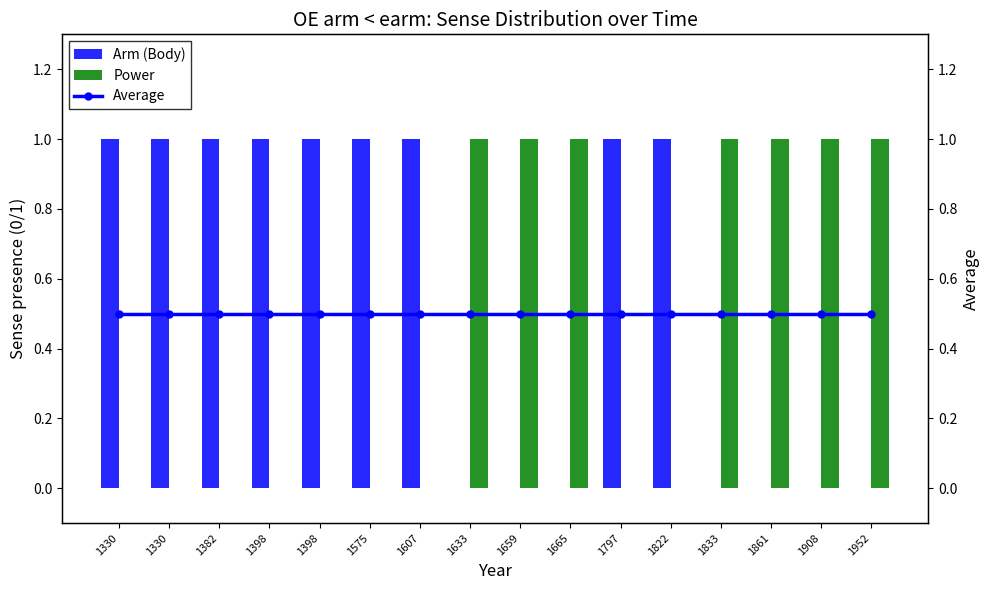

What is the value of the Average bar at the 8th from the left?

0.5